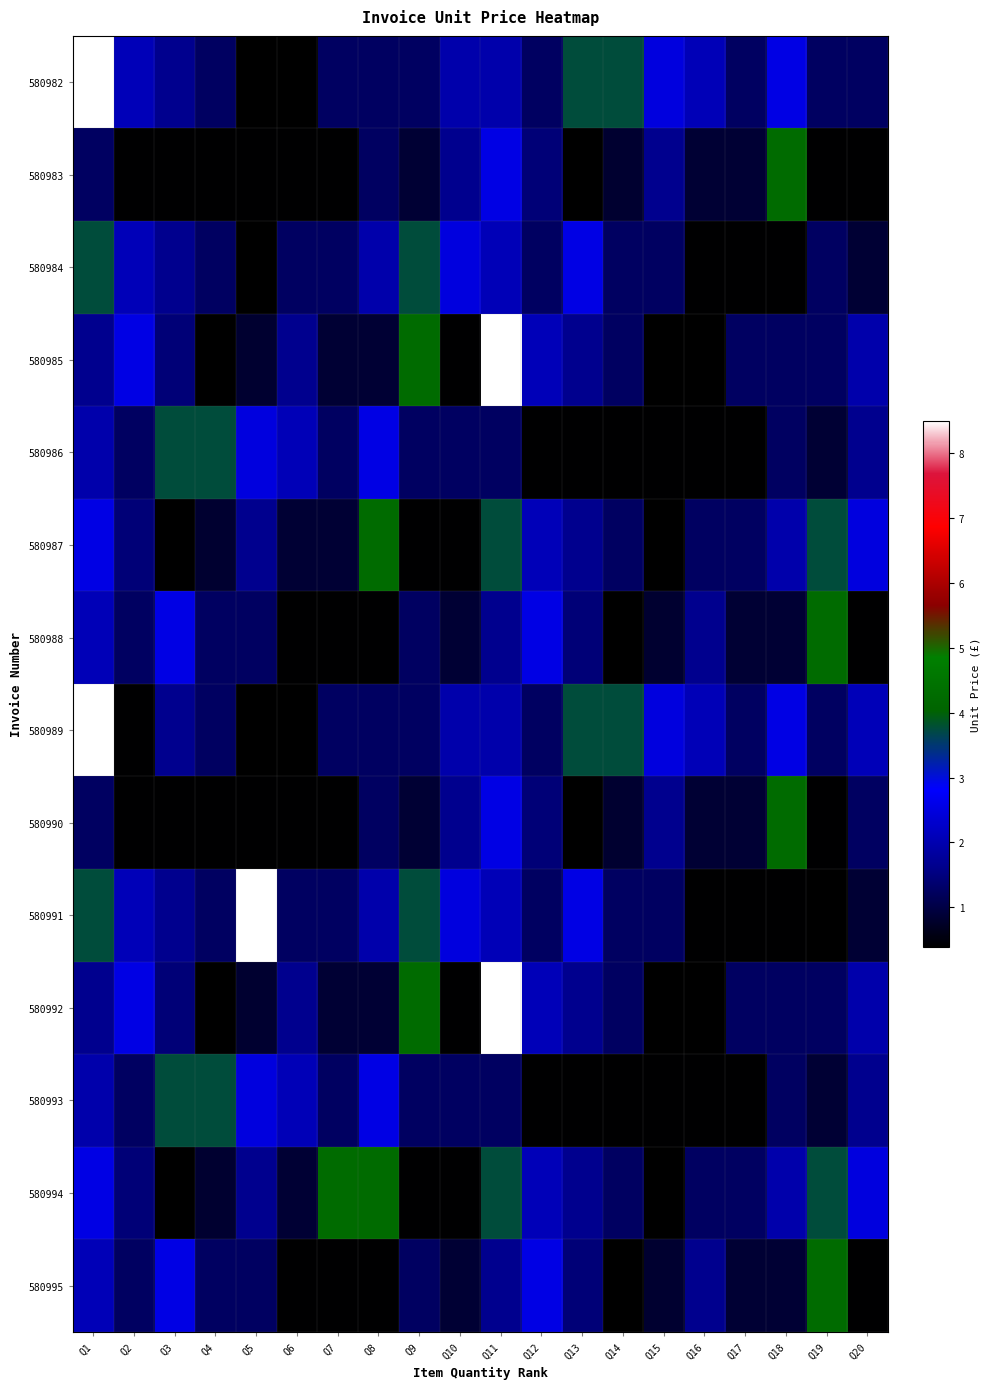

Reading left to right, what are all the values shown in this chart?

580982: Q1=8.5	Q2=2.1	Q3=1.6	Q4=1.2	Q5=0.4	Q6=0.4	Q7=1.2	Q8=1.2	Q9=1.2	Q10=1.9	Q11=1.9	Q12=1.2	Q13=3.8	Q14=3.8	Q15=2.5	Q16=2.1	Q17=1.2	Q18=2.5	Q19=1.2	Q20=1.2
580983: Q1=1.2	Q2=0.4	Q3=0.4	Q4=0.4	Q5=0.4	Q6=0.4	Q7=0.4	Q8=1.2	Q9=0.8	Q10=1.6	Q11=2.5	Q12=1.4	Q13=0.4	Q14=0.8	Q15=1.6	Q16=0.8	Q17=0.8	Q18=4.2	Q19=0.4	Q20=0.4
580984: Q1=3.8	Q2=2.1	Q3=1.6	Q4=1.2	Q5=0.4	Q6=1.2	Q7=1.2	Q8=1.9	Q9=3.8	Q10=2.5	Q11=2.1	Q12=1.2	Q13=2.5	Q14=1.2	Q15=1.2	Q16=0.4	Q17=0.4	Q18=0.4	Q19=1.2	Q20=0.8
580985: Q1=1.6	Q2=2.5	Q3=1.4	Q4=0.4	Q5=0.8	Q6=1.6	Q7=0.8	Q8=0.8	Q9=4.2	Q10=0.4	Q11=8.5	Q12=2.1	Q13=1.6	Q14=1.2	Q15=0.4	Q16=0.4	Q17=1.2	Q18=1.2	Q19=1.2	Q20=1.9
580986: Q1=1.9	Q2=1.2	Q3=3.8	Q4=3.8	Q5=2.5	Q6=2.1	Q7=1.2	Q8=2.5	Q9=1.2	Q10=1.2	Q11=1.2	Q12=0.4	Q13=0.4	Q14=0.4	Q15=0.4	Q16=0.4	Q17=0.4	Q18=1.2	Q19=0.8	Q20=1.6
580987: Q1=2.5	Q2=1.4	Q3=0.4	Q4=0.8	Q5=1.6	Q6=0.8	Q7=0.8	Q8=4.2	Q9=0.4	Q10=0.4	Q11=3.8	Q12=2.1	Q13=1.6	Q14=1.2	Q15=0.4	Q16=1.2	Q17=1.2	Q18=1.9	Q19=3.8	Q20=2.5
580988: Q1=2.1	Q2=1.2	Q3=2.5	Q4=1.2	Q5=1.2	Q6=0.4	Q7=0.4	Q8=0.4	Q9=1.2	Q10=0.8	Q11=1.6	Q12=2.5	Q13=1.4	Q14=0.4	Q15=0.8	Q16=1.6	Q17=0.8	Q18=0.8	Q19=4.2	Q20=0.4
580989: Q1=8.5	Q2=0.4	Q3=1.6	Q4=1.2	Q5=0.4	Q6=0.4	Q7=1.2	Q8=1.2	Q9=1.2	Q10=1.9	Q11=1.9	Q12=1.2	Q13=3.8	Q14=3.8	Q15=2.5	Q16=2.1	Q17=1.2	Q18=2.5	Q19=1.2	Q20=2.1
580990: Q1=1.2	Q2=0.4	Q3=0.4	Q4=0.4	Q5=0.4	Q6=0.4	Q7=0.4	Q8=1.2	Q9=0.8	Q10=1.6	Q11=2.5	Q12=1.4	Q13=0.4	Q14=0.8	Q15=1.6	Q16=0.8	Q17=0.8	Q18=4.2	Q19=0.4	Q20=1.2
580991: Q1=3.8	Q2=2.1	Q3=1.6	Q4=1.2	Q5=8.5	Q6=1.2	Q7=1.2	Q8=1.9	Q9=3.8	Q10=2.5	Q11=2.1	Q12=1.2	Q13=2.5	Q14=1.2	Q15=1.2	Q16=0.4	Q17=0.4	Q18=0.4	Q19=0.4	Q20=0.8
580992: Q1=1.6	Q2=2.5	Q3=1.4	Q4=0.4	Q5=0.8	Q6=1.6	Q7=0.8	Q8=0.8	Q9=4.2	Q10=0.4	Q11=8.5	Q12=2.1	Q13=1.6	Q14=1.2	Q15=0.4	Q16=0.4	Q17=1.2	Q18=1.2	Q19=1.2	Q20=1.9
580993: Q1=1.9	Q2=1.2	Q3=3.8	Q4=3.8	Q5=2.5	Q6=2.1	Q7=1.2	Q8=2.5	Q9=1.2	Q10=1.2	Q11=1.2	Q12=0.4	Q13=0.4	Q14=0.4	Q15=0.4	Q16=0.4	Q17=0.4	Q18=1.2	Q19=0.8	Q20=1.6
580994: Q1=2.5	Q2=1.4	Q3=0.4	Q4=0.8	Q5=1.6	Q6=0.8	Q7=4.2	Q8=4.2	Q9=0.4	Q10=0.4	Q11=3.8	Q12=2.1	Q13=1.6	Q14=1.2	Q15=0.4	Q16=1.2	Q17=1.2	Q18=1.9	Q19=3.8	Q20=2.5
580995: Q1=2.1	Q2=1.2	Q3=2.5	Q4=1.2	Q5=1.2	Q6=0.4	Q7=0.4	Q8=0.4	Q9=1.2	Q10=0.8	Q11=1.6	Q12=2.5	Q13=1.4	Q14=0.4	Q15=0.8	Q16=1.6	Q17=0.8	Q18=0.8	Q19=4.2	Q20=0.4